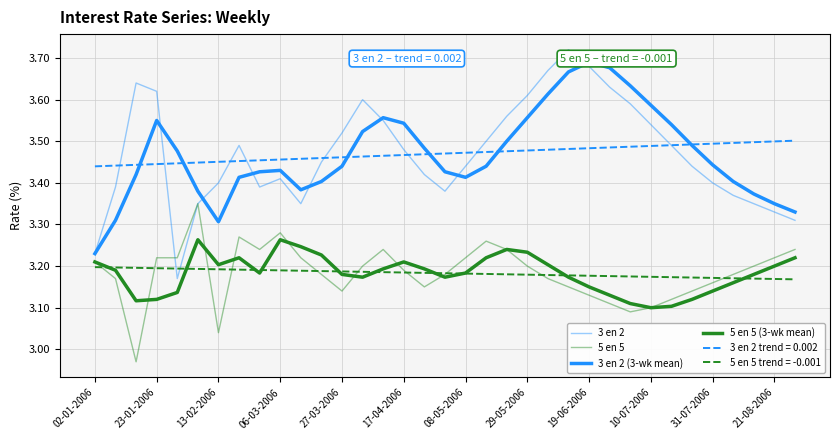

What is the difference between the second highest and second lowest values in the 3 en 2 (3-wk mean) series?

0.4